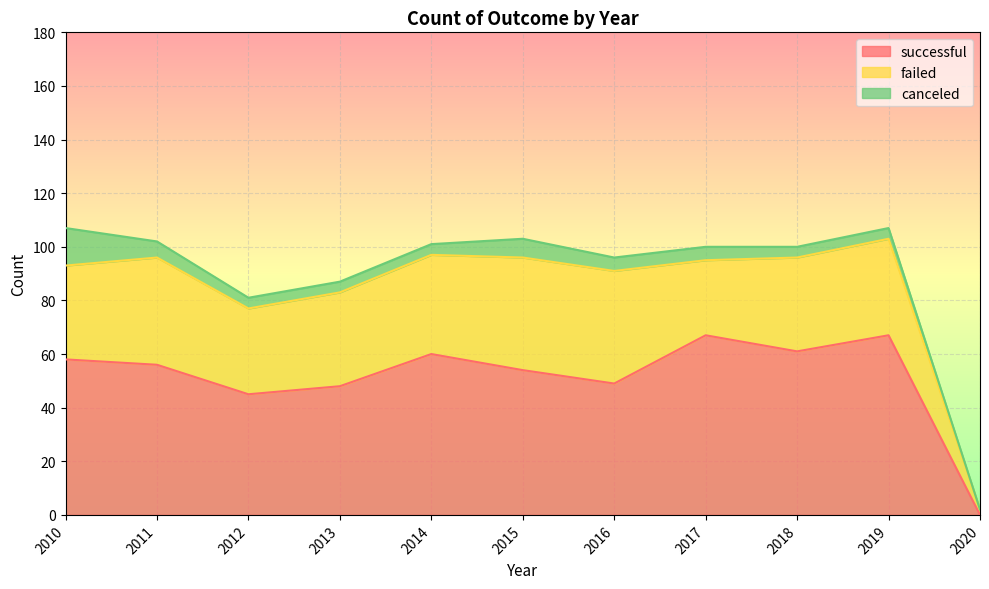

Rank the series by their average value, from lowest to highest.

canceled, failed, successful